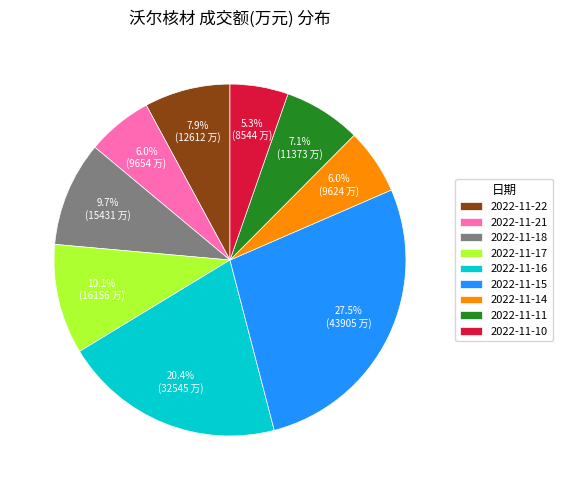

Is there a majority slice in this chart?

No